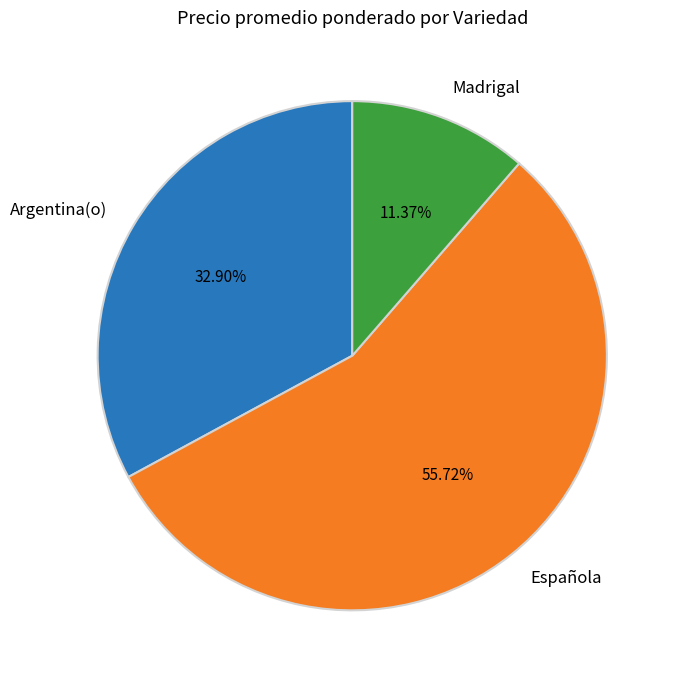

Is Argentina(o) the majority of the pie?

No